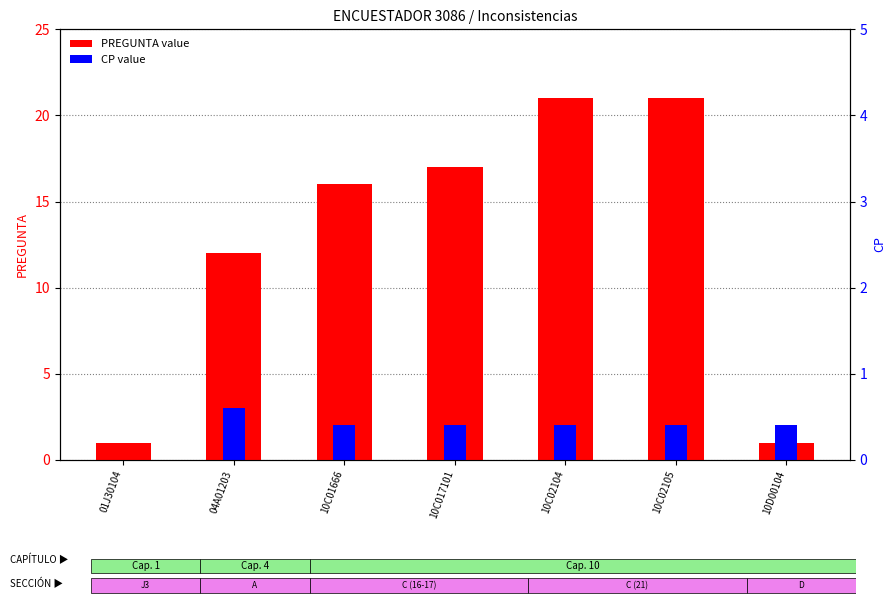

How many positive values does the CP value series have?

6